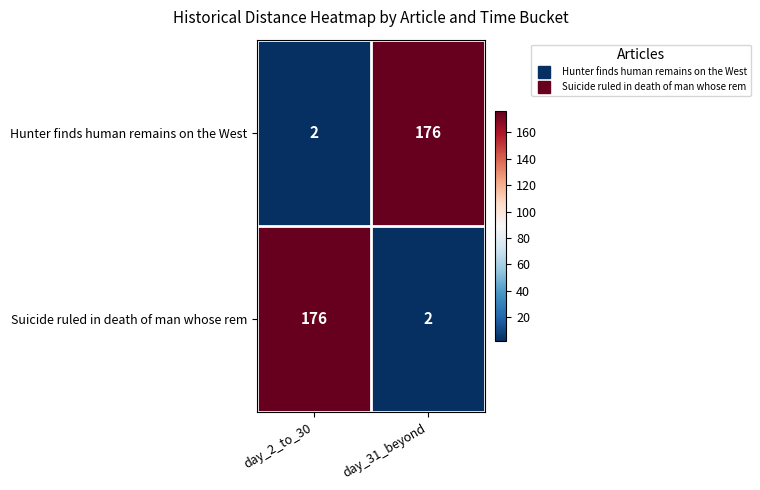

Reading left to right, what are all the values shown in this chart?

Hunter finds human remains on the West: day_2_to_30=2	day_31_beyond=176
Suicide ruled in death of man whose rem: day_2_to_30=176	day_31_beyond=2